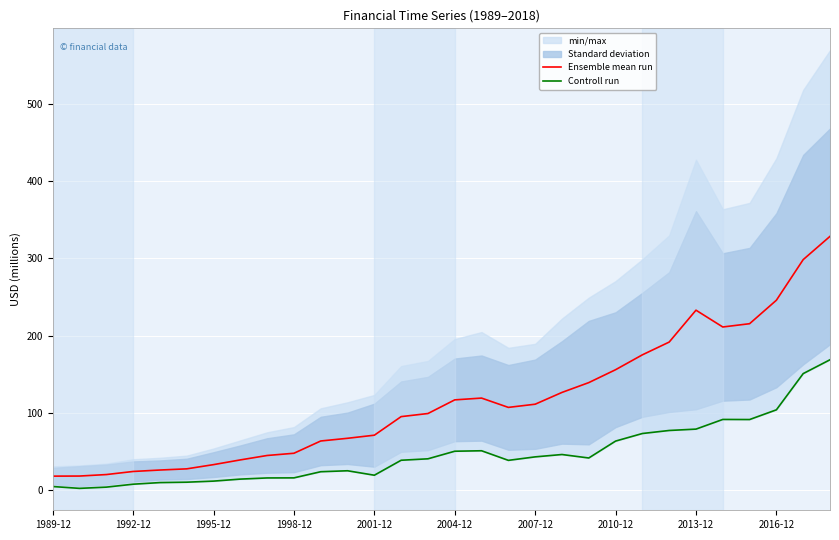

What is the highest value of the Ensemble mean run series?

328.4